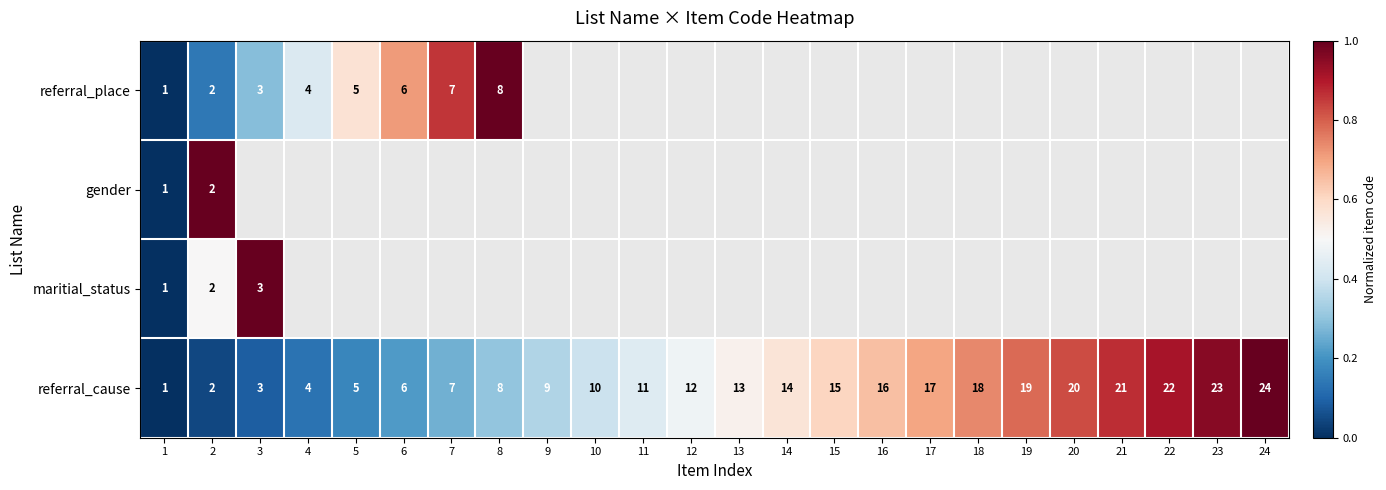

What value does the referral_cause series have at 3, to the nearest 5?

5